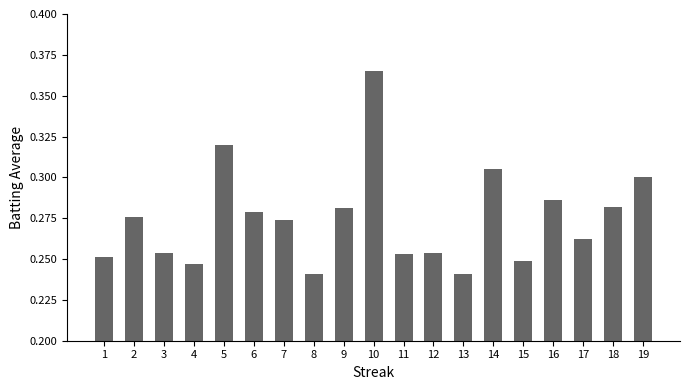

What is the sum of all values?

5.2